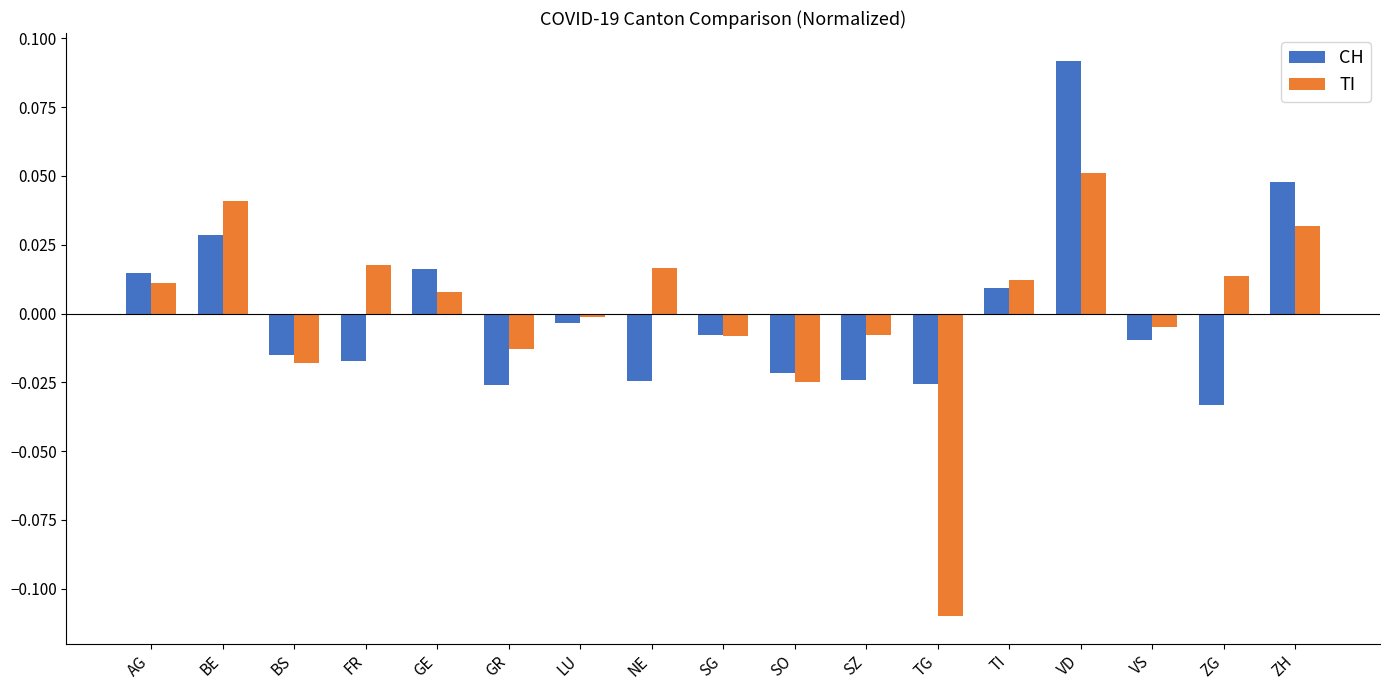

How many values in the TI series are below 0?

8